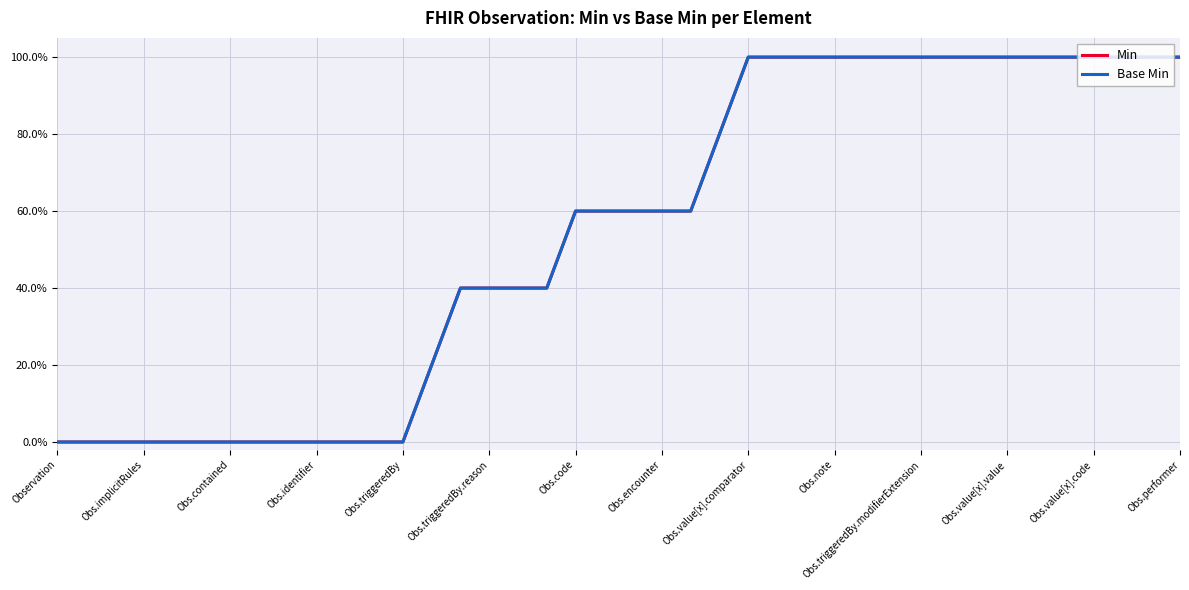

Reading left to right, extract all data points from this chart.

Min: 0.0	0.0	0.0	0.0	0.0	0.0	0.0	0.0	0.0	0.0	0.0	0.0	0.0	0.2	0.4	0.4	0.4	0.4	0.6	0.6	0.6	0.6	0.6	0.8	1.0	1.0	1.0	1.0	1.0	1.0	1.0	1.0	1.0	1.0	1.0	1.0	1.0	1.0	1.0	1.0
Base Min: 0.0	0.0	0.0	0.0	0.0	0.0	0.0	0.0	0.0	0.0	0.0	0.0	0.0	0.2	0.4	0.4	0.4	0.4	0.6	0.6	0.6	0.6	0.6	0.8	1.0	1.0	1.0	1.0	1.0	1.0	1.0	1.0	1.0	1.0	1.0	1.0	1.0	1.0	1.0	1.0